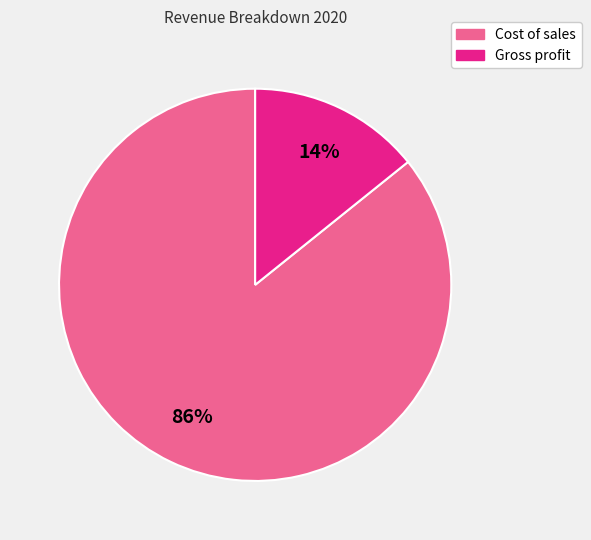

Is it true that Cost of sales is 86% of the pie?

True